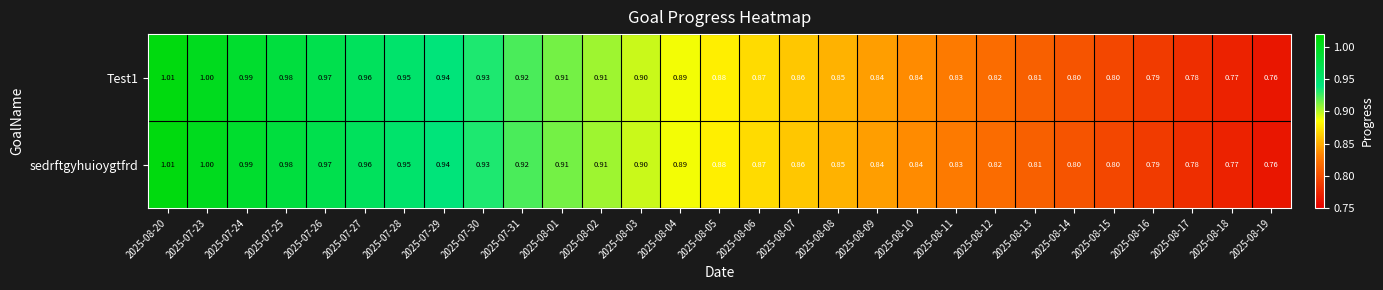

Is the value of sedrftgyhuioygtfrd at 2025-08-18 greater than the value of Test1 at 2025-08-09?

No